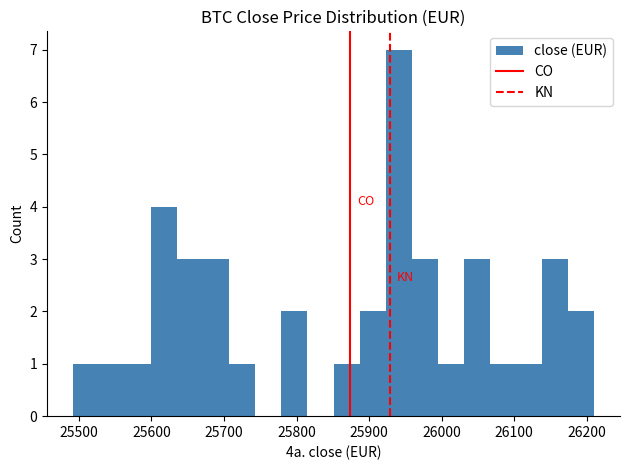

Around what value on the x-axis is the tallest bar? Give the approximate position of its centre, as read against the axis.

25940